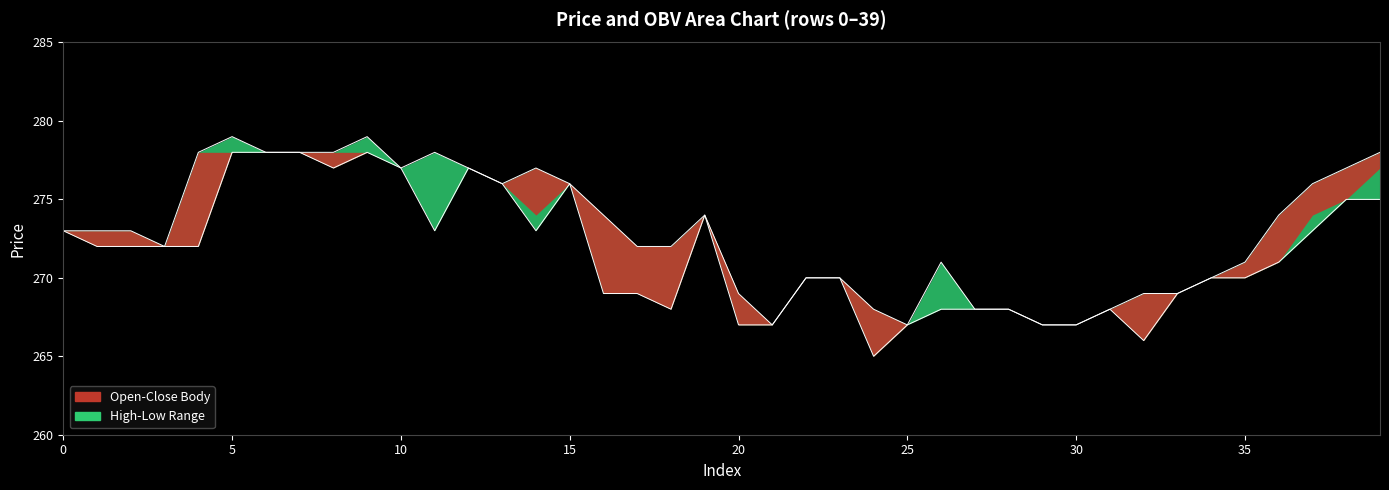

Does the chart display data point markers on the line(s)?

No